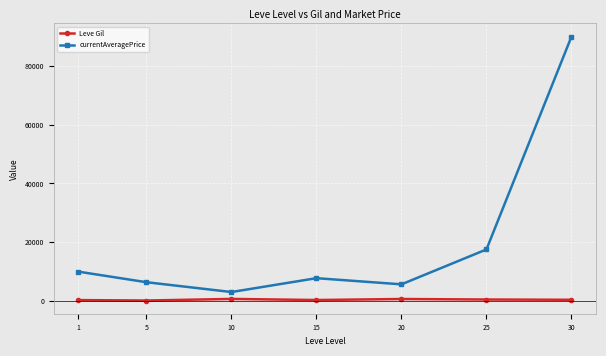

The value of currentAveragePrice at 1 is 10017.4. True or false?

True